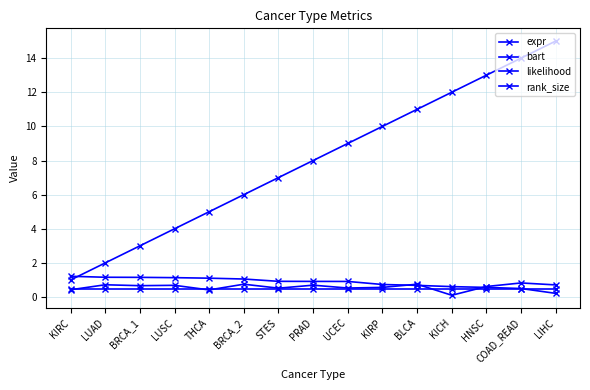

What is the sum of the rank_size values at STES and LUSC?

11.0